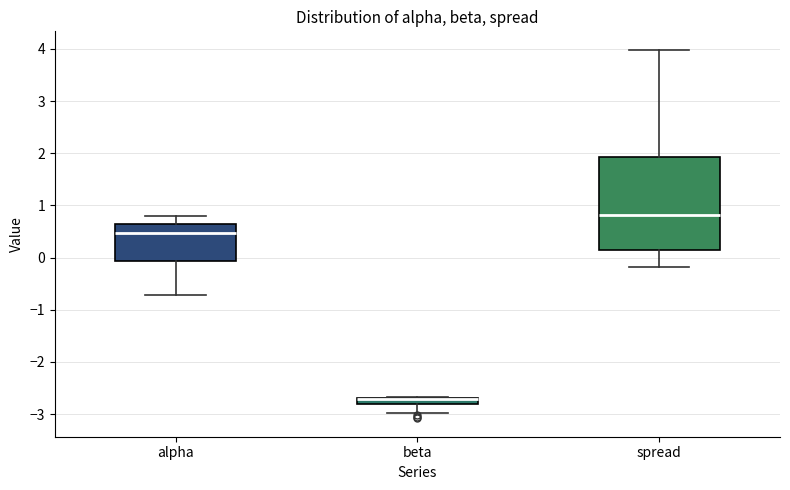

Comparing the boxes themselves (not the whiskers), which one is the tallest?

spread